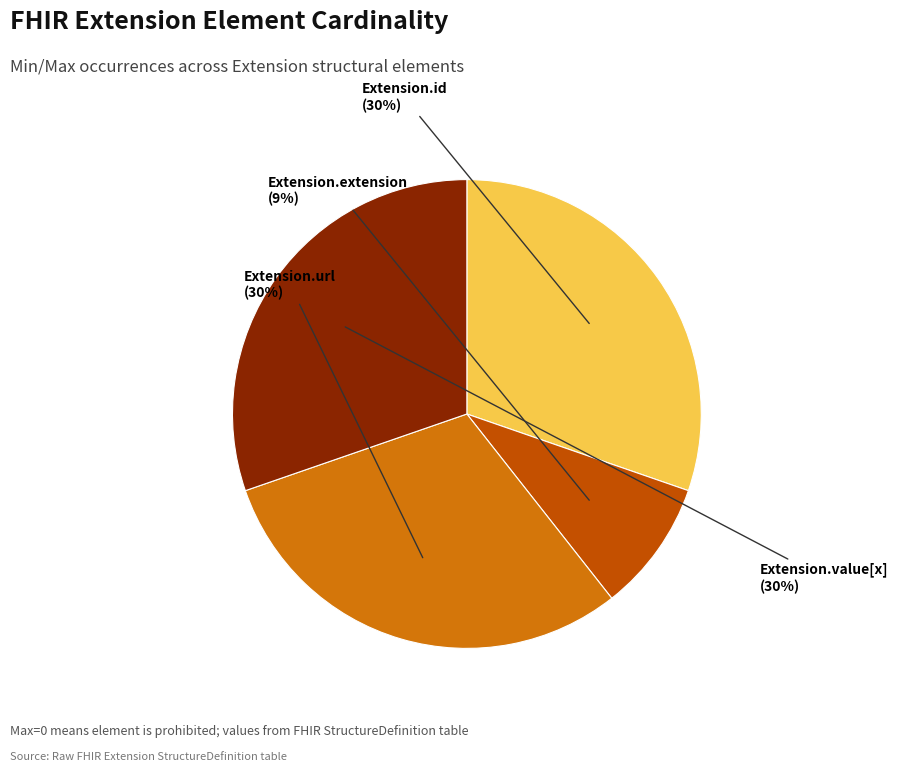

Is there any slice that represents more than half of the pie?

No